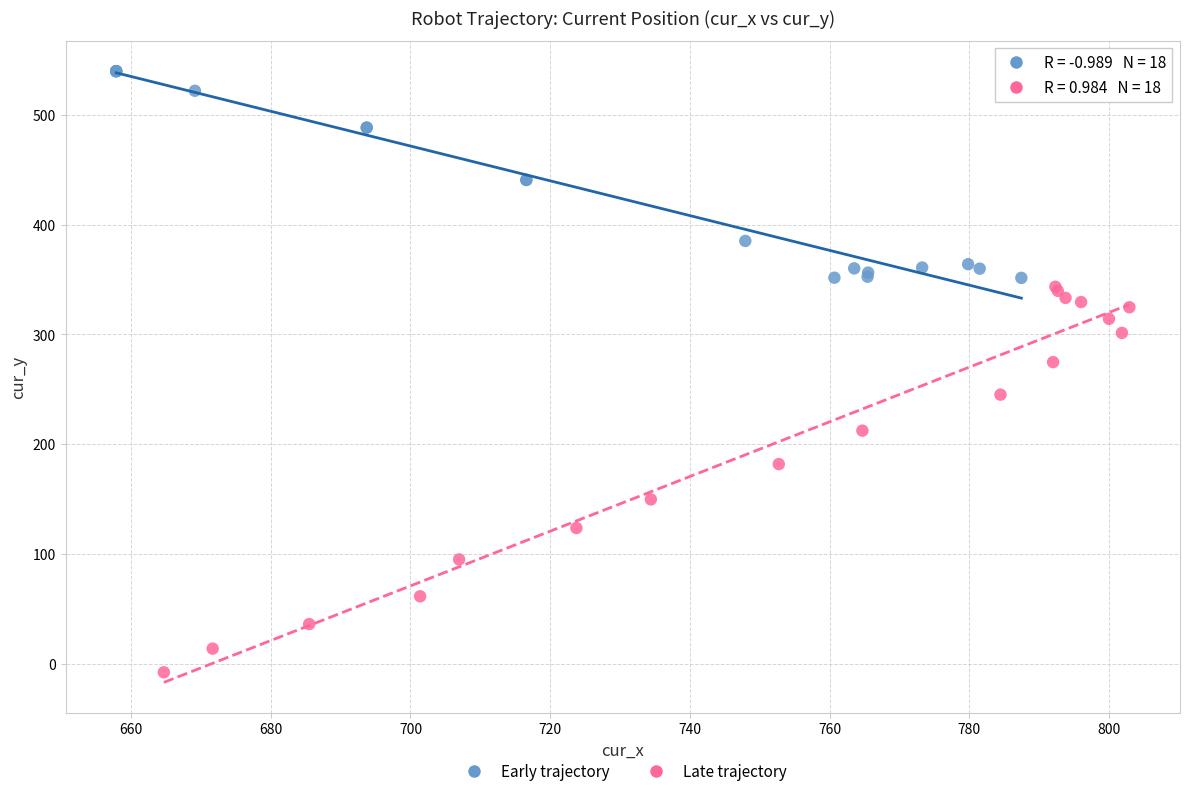

Which series has the largest Y range (max minus min)?

Late trajectory